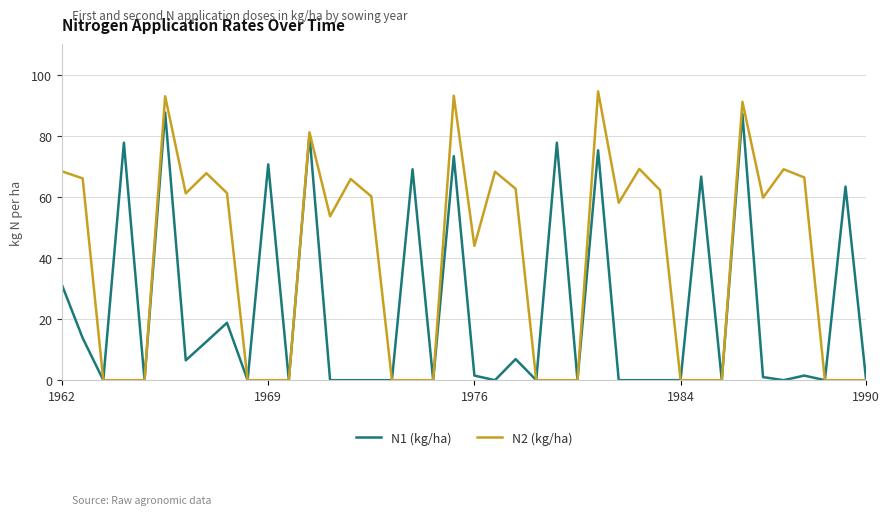

What is the greatest value displayed?

94.6